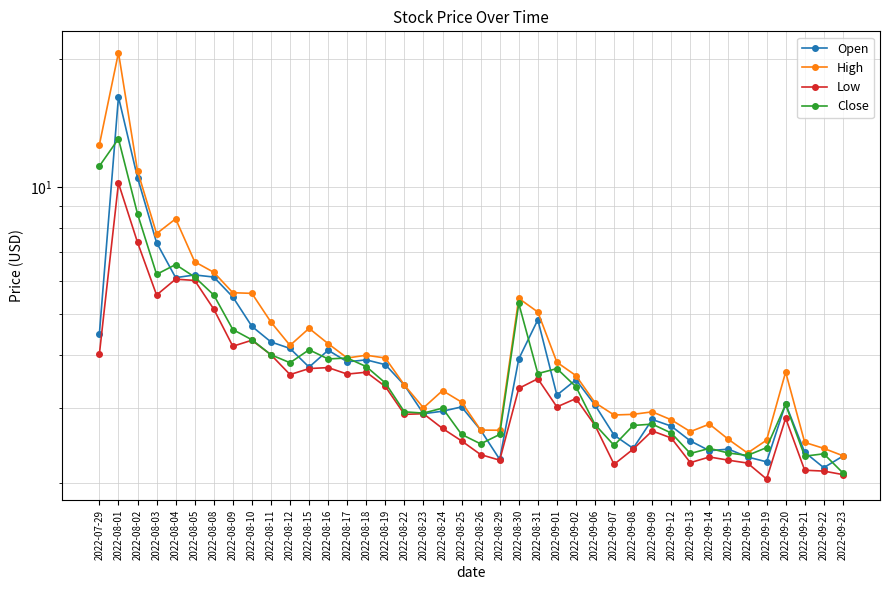

What is the label of the 3rd point from the left?

2022-08-02